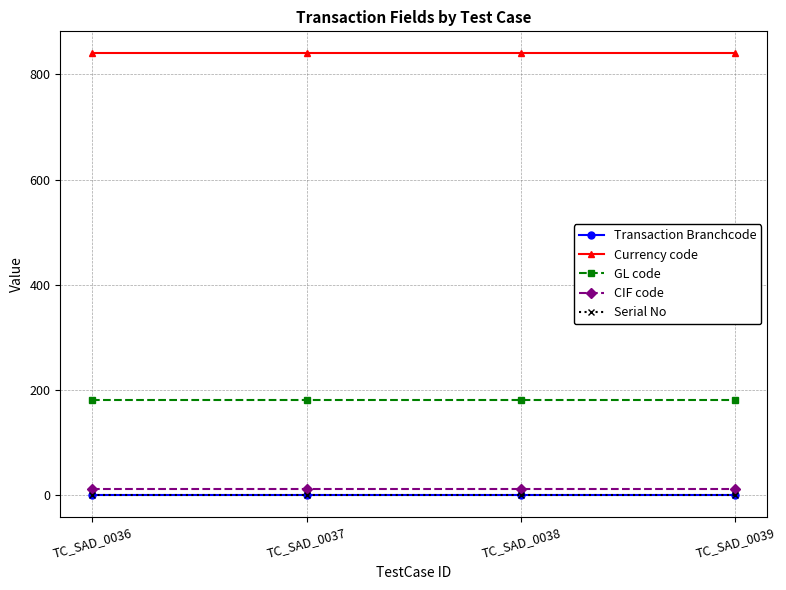

What is the value of the Transaction Branchcode point at the 4th from the left?

1